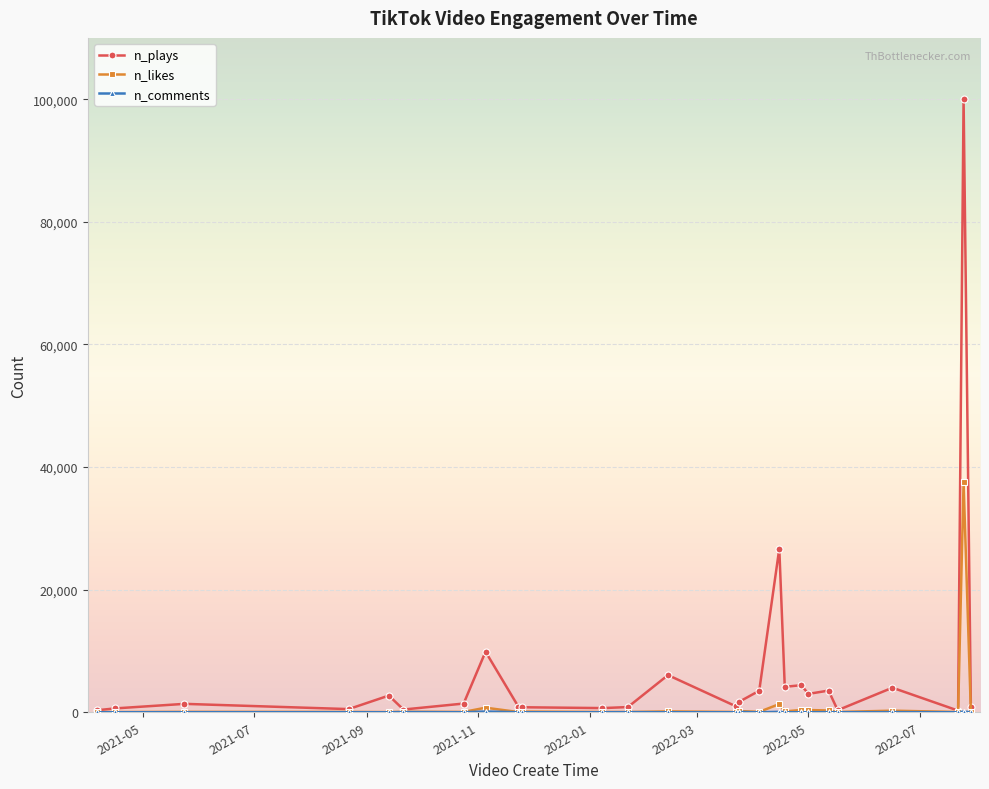

What is the value of the n_likes point at the 5th from the left?

31